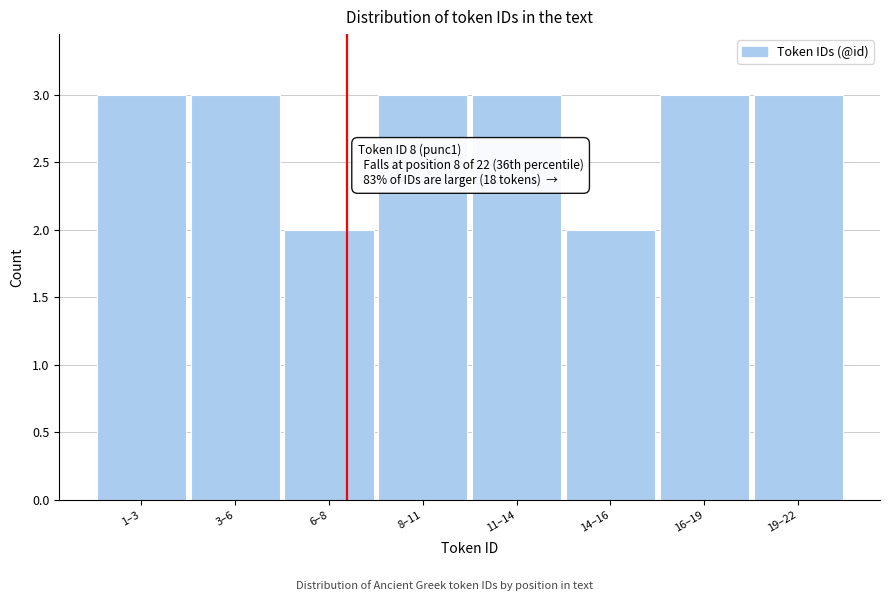

Reading left to right, extract all data points from this chart.

1–3=3	3–6=3	6–8=2	8–11=3	11–14=3	14–16=2	16–19=3	19–22=3